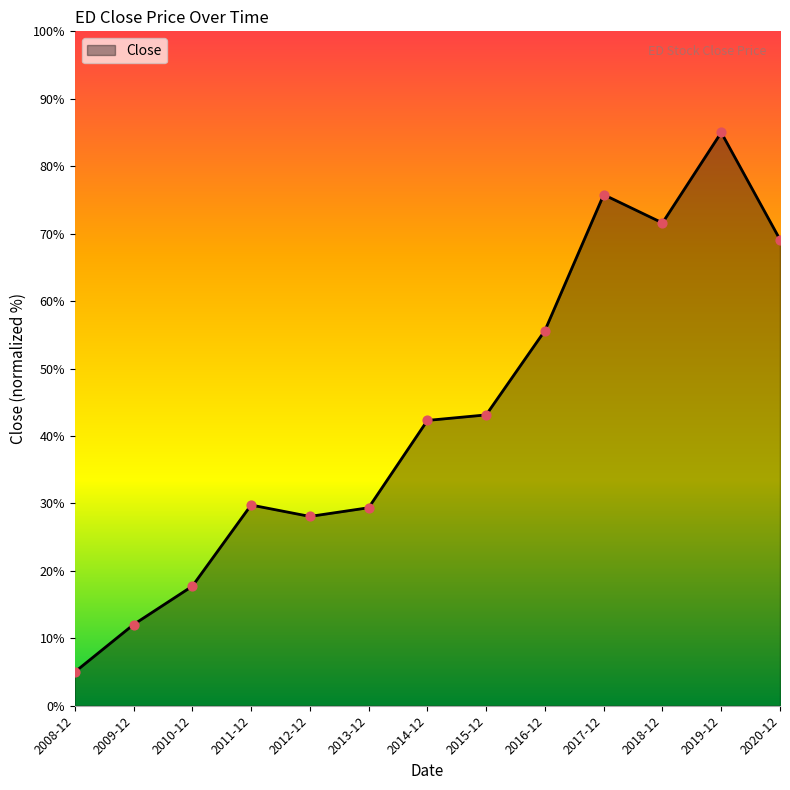

Between 2014-12 and 2009-12, which is larger?

2014-12